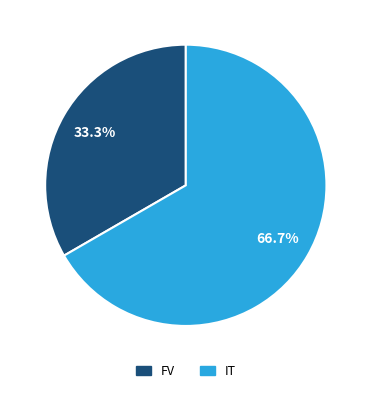

To the nearest percent, what portion does IT represent?

67%